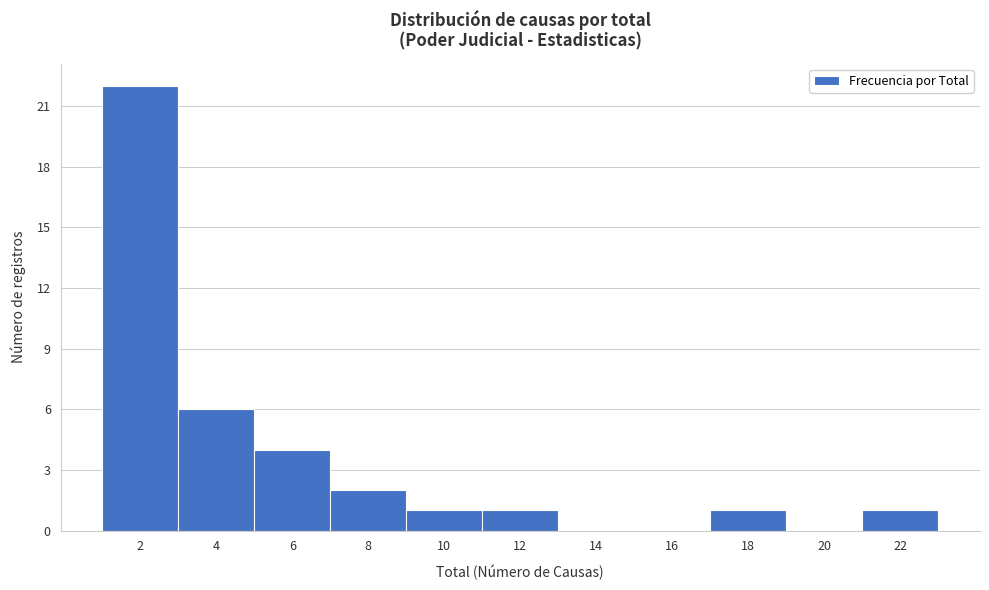

Reading right to left, transcribe all the data shown in this chart.

22=1	20=0	18=1	16=0	14=0	12=1	10=1	8=2	6=4	4=6	2=22